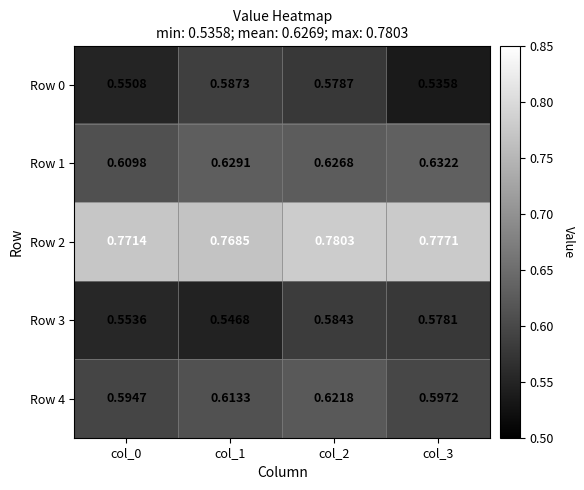

Is the value of Row 1 at col_0 greater than the value of Row 0 at col_1?

Yes